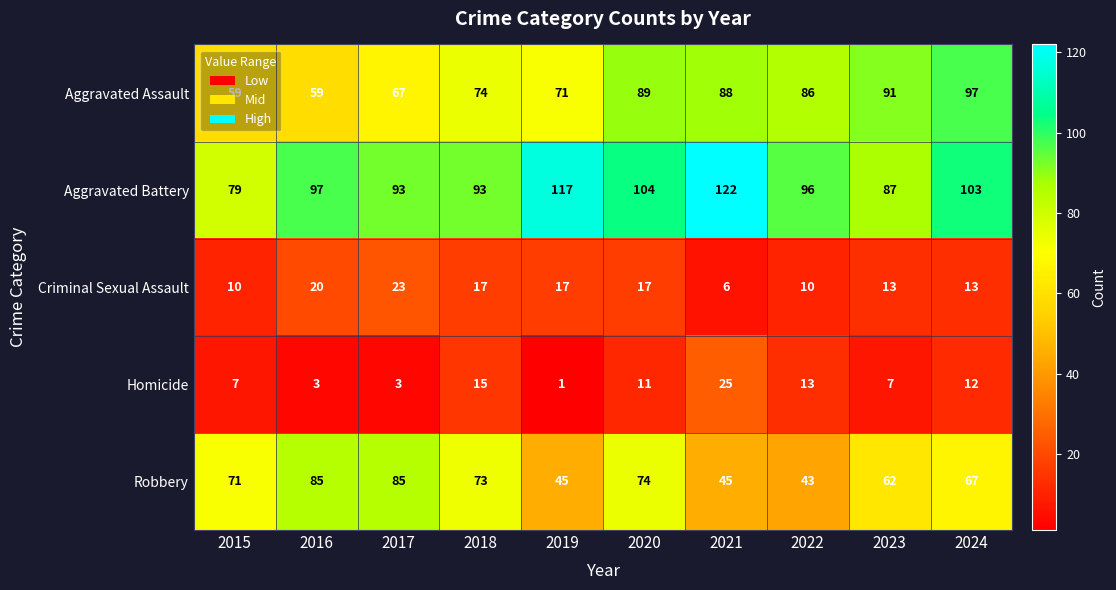

Where is Aggravated Assault nearest to the value 78?

2018